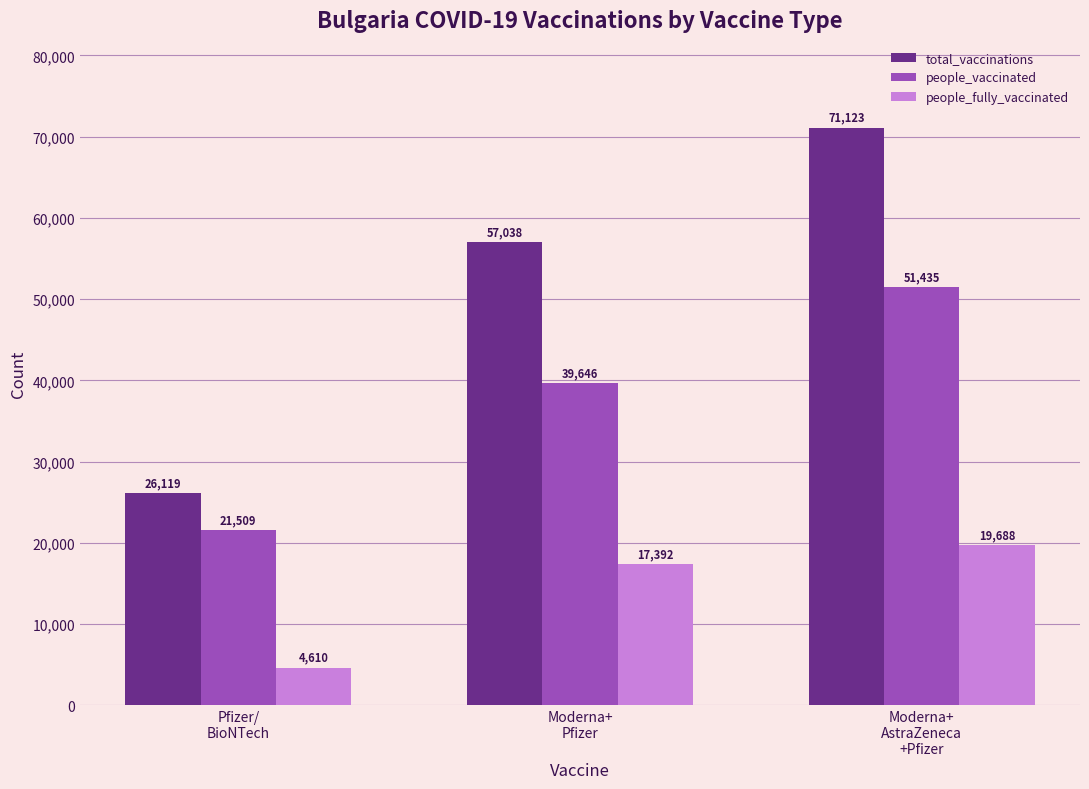

What is the sum of the people_vaccinated values at Moderna+
AstraZeneca
+Pfizer and Pfizer/
BioNTech?

72944